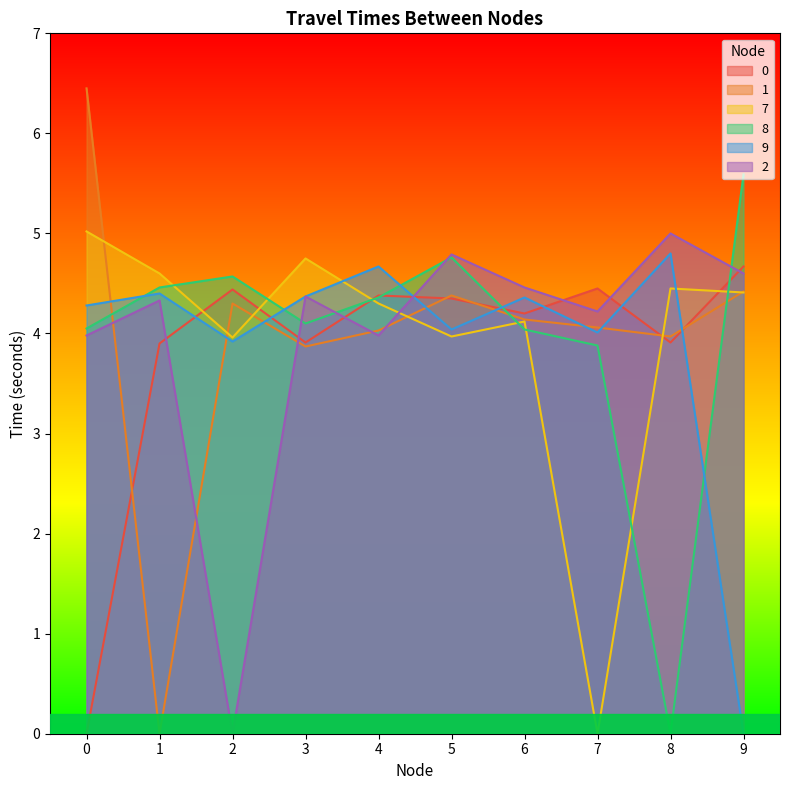

Which has a higher value, 0 or 6?

6